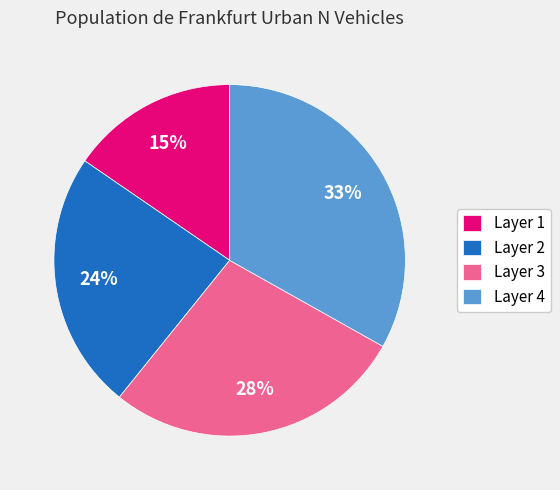

To the nearest percent, what percentage of the pie is Layer 4?

33%